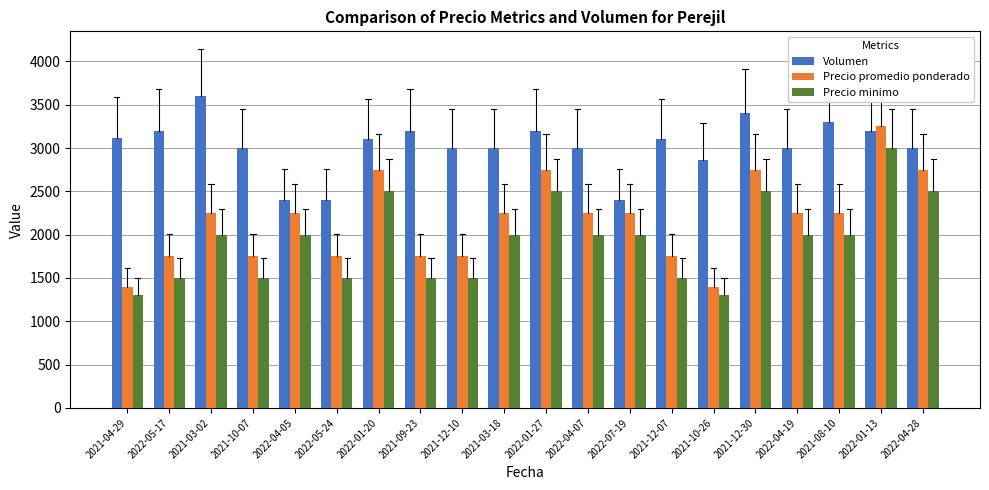

At how many categories does at least one series exceed 1626?

20